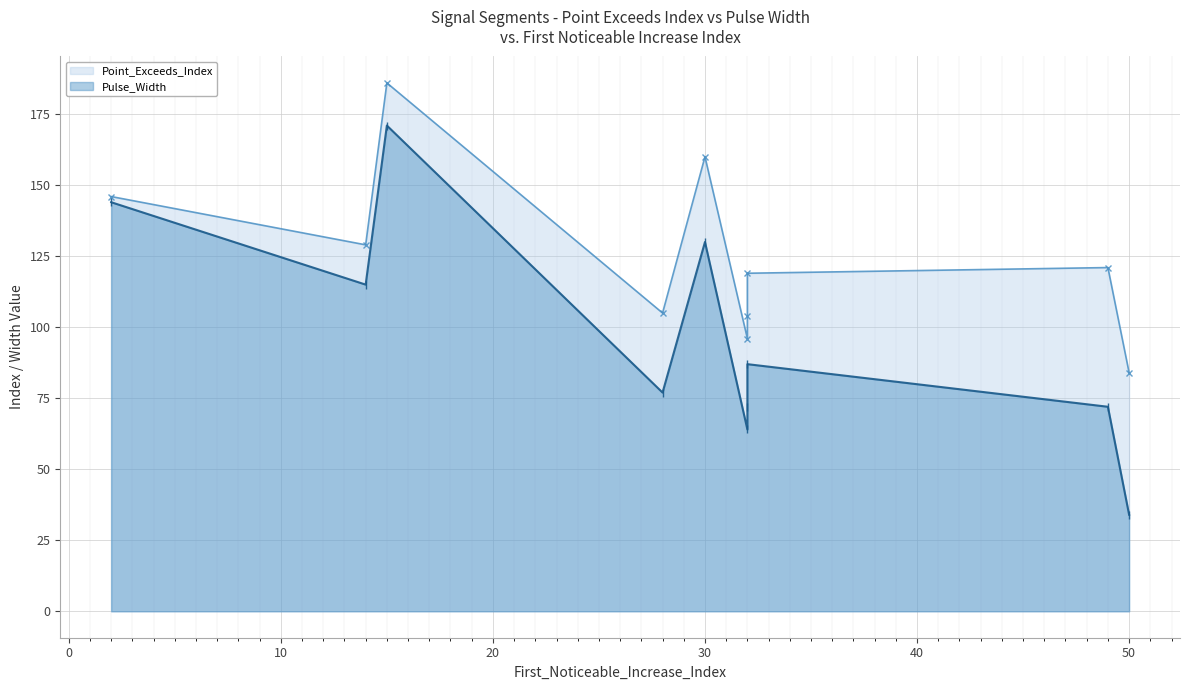

Rank the series at 20 from lowest to highest value.

Pulse_Width, Point_Exceeds_Index